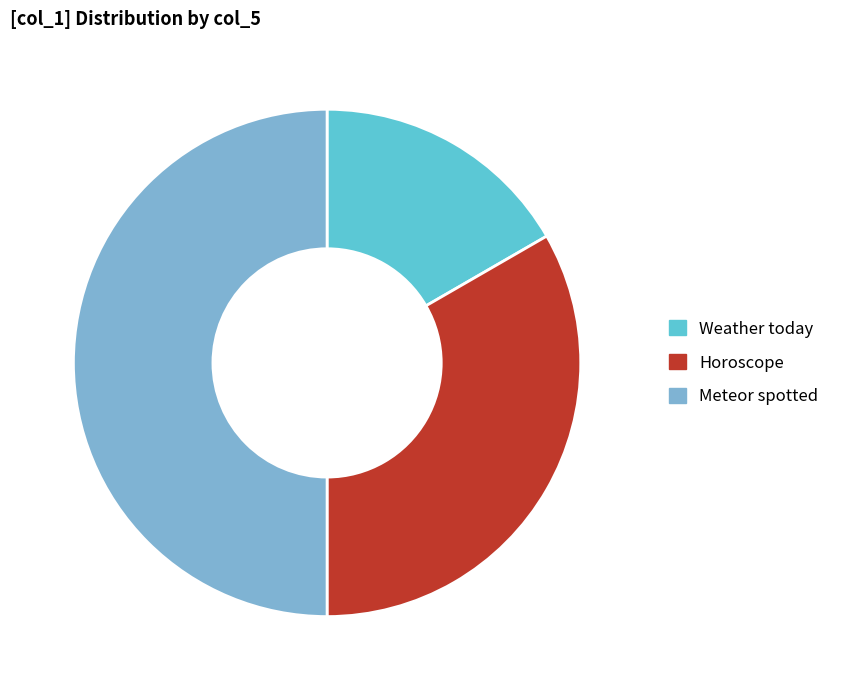

True or false: Weather today accounts for 17% of the total.

True